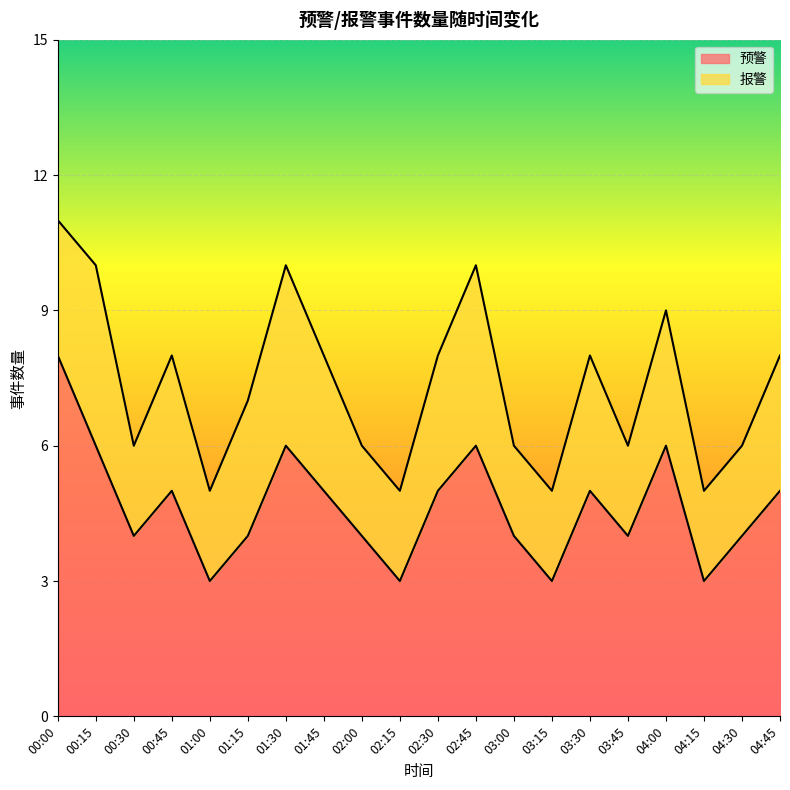

Does the chart display data point markers on the line(s)?

No